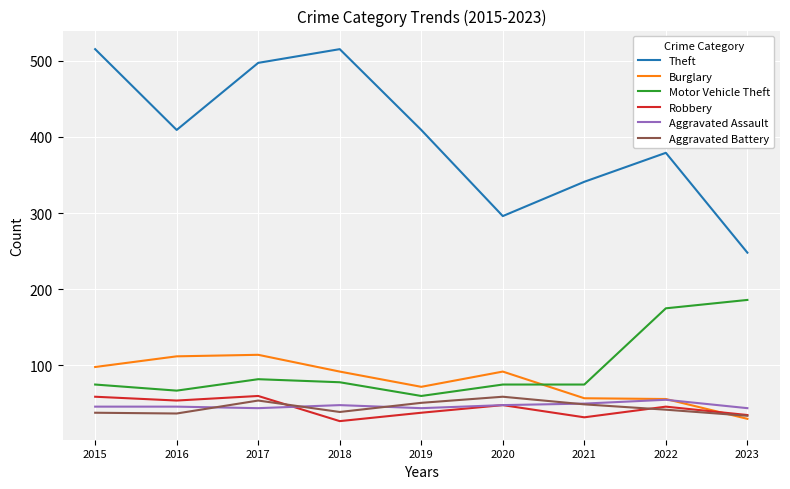

True or false: Aggravated Battery and Robbery cross at least once.

True